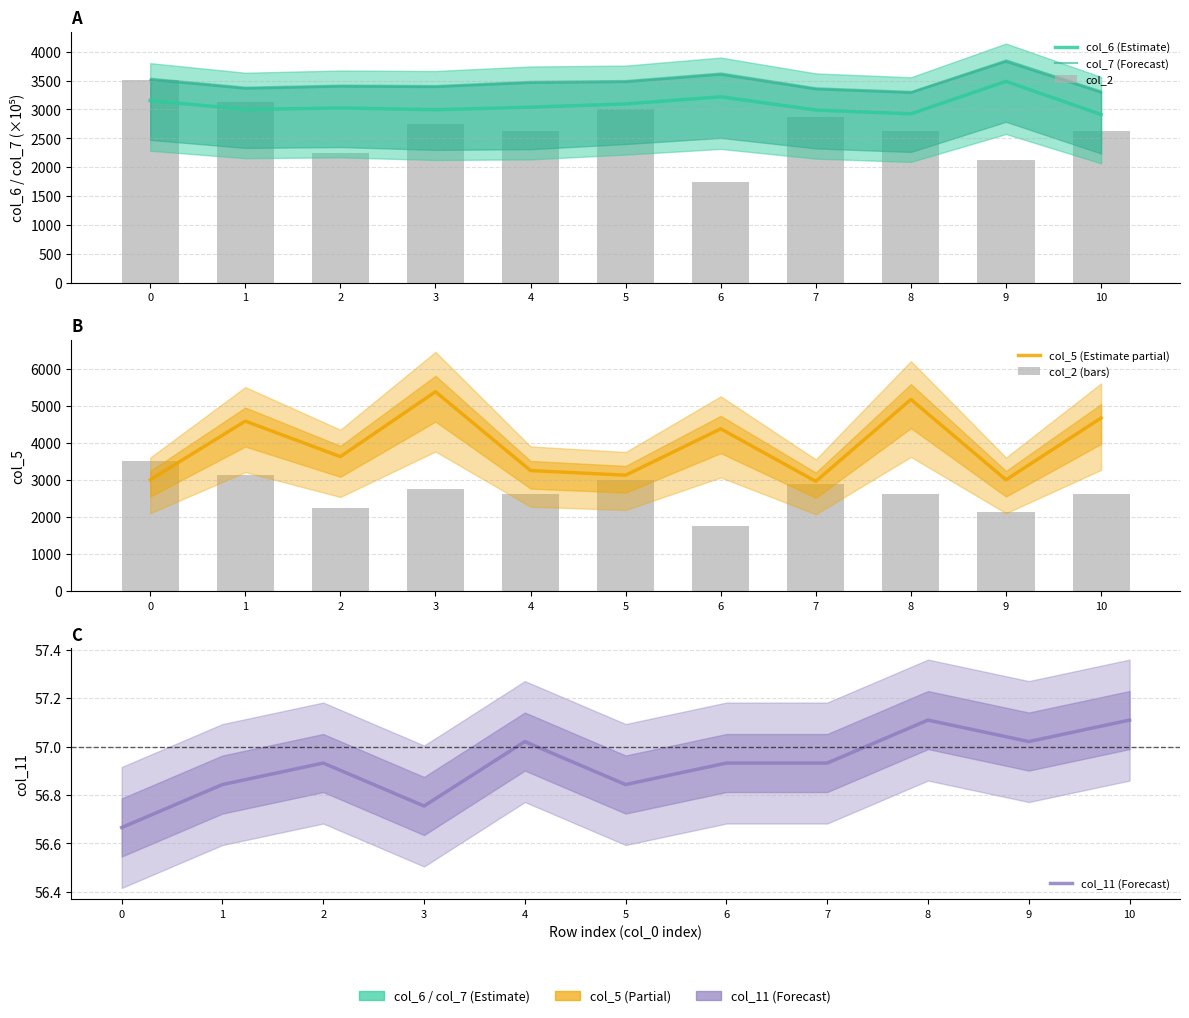

Reading right to left, extract all data points from this chart.

col_6 (Estimate): 2912.7	3485.8	2924.5	2989.3	3218.8	3094.9	3038.9	2995.4	3026.2	2999.7	3154.0
col_7 (Forecast): 3291.6	3824.7	3285.9	3347.5	3600.6	3472.2	3458.2	3385.7	3393.8	3358.3	3511.4
col_2: 2625.0	2127.0	2625.0	2874.0	1749.0	3000.0	2625.0	2751.0	2250.0	3126.0	3501.0
col_5 (Estimate partial): 4667.0	3000.0	5167.0	2959.0	4375.0	3125.0	3250.0	5375.0	3625.0	4583.0	3000.0
col_2 (bars): 2625.0	2127.0	2625.0	2874.0	1749.0	3000.0	2625.0	2751.0	2250.0	3126.0	3501.0
col_11 (Forecast): 57.1	57.0	57.1	56.9	56.9	56.8	57.0	56.8	56.9	56.8	56.7